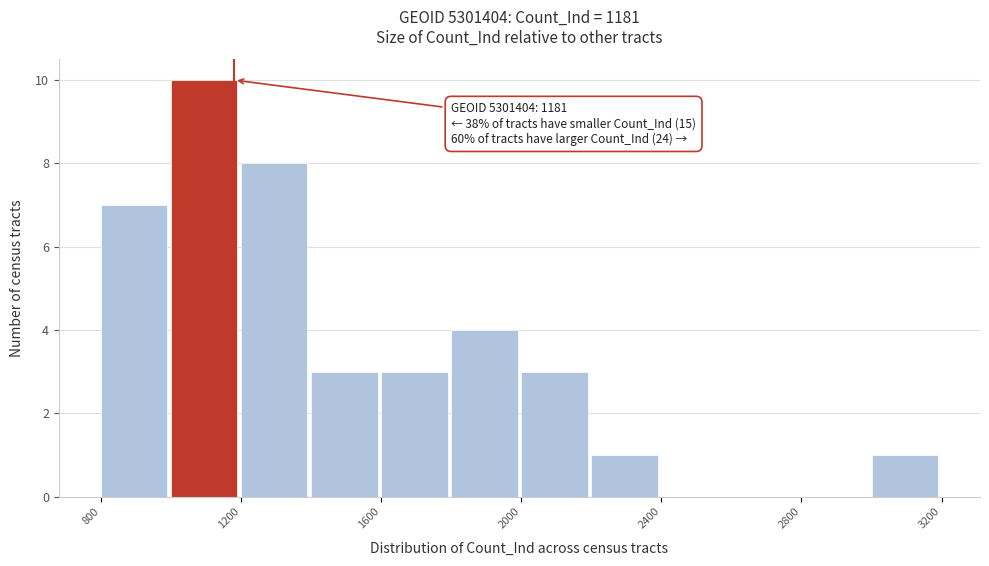

Which range on the x-axis has the tallest bar?

1000 to 1200